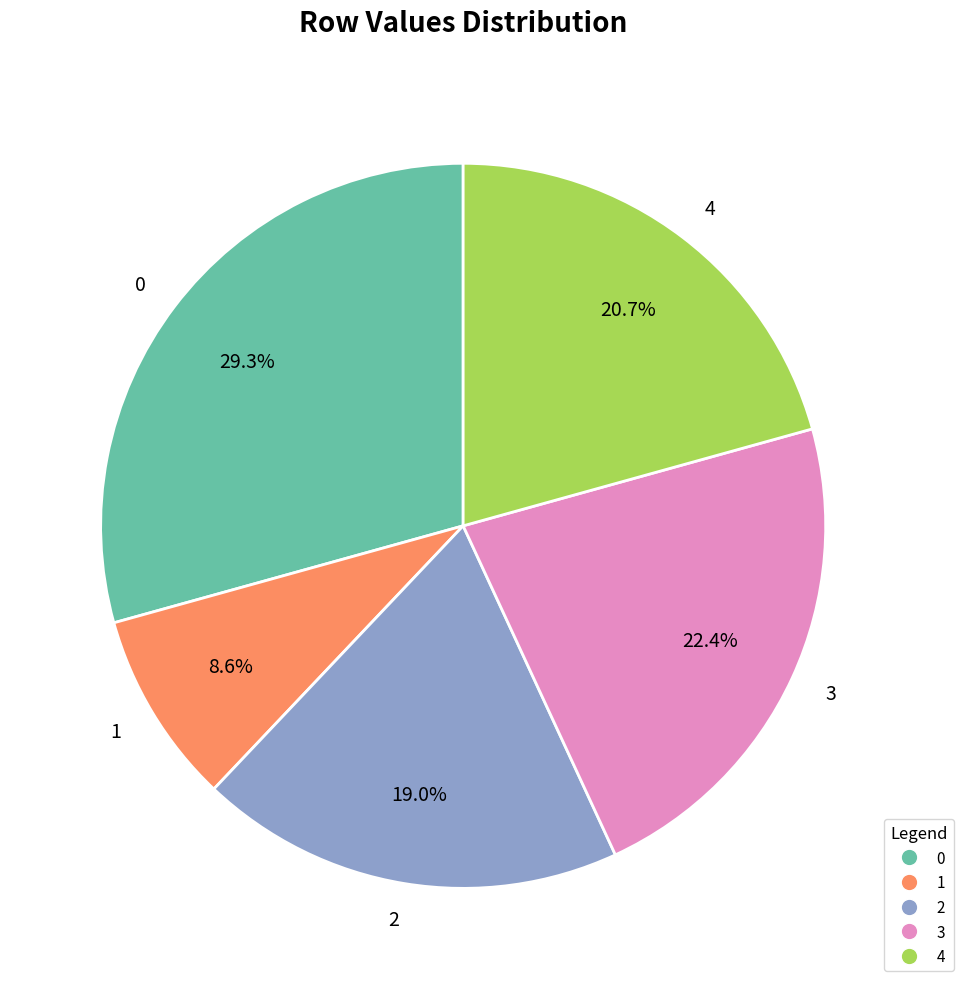

Do 1 and 4 together represent more than half of the pie?

No